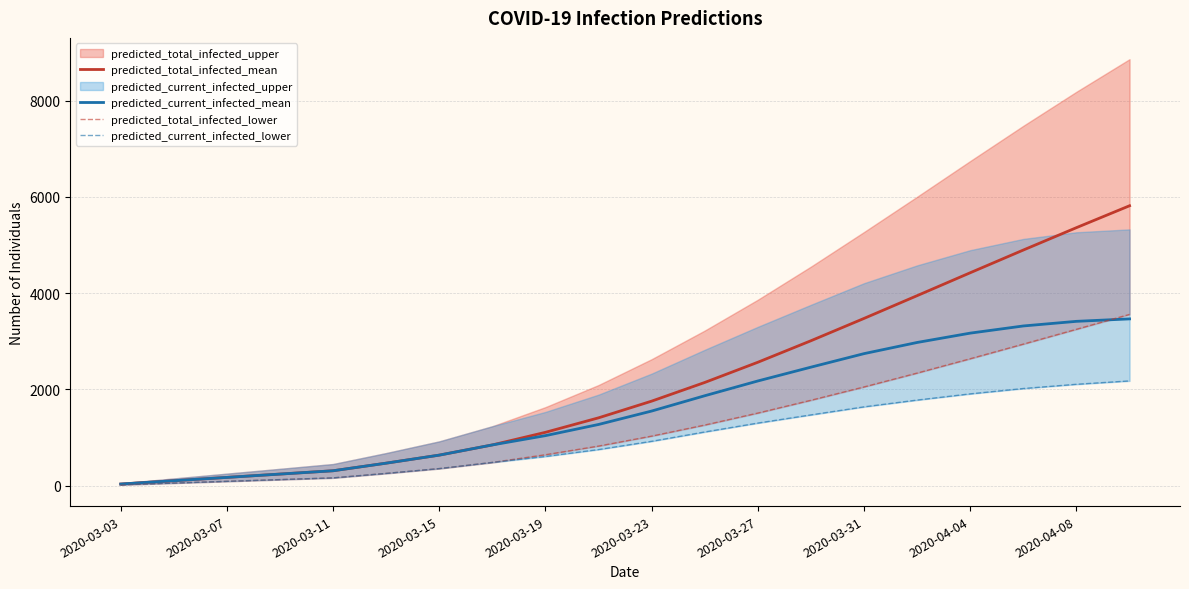

What is the highest value of the predicted_current_infected_mean series?

3466